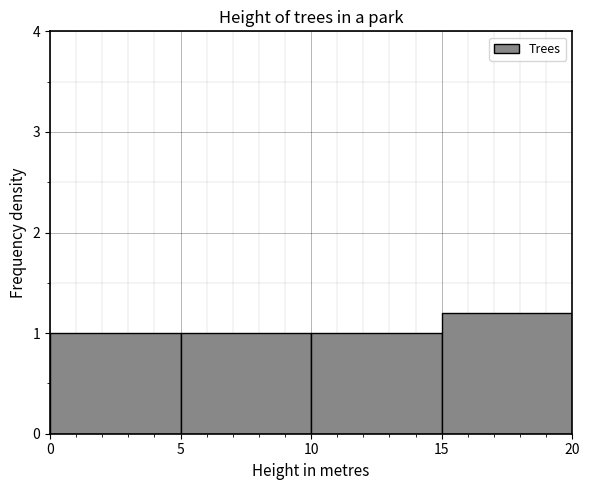

What is the height of the bar covering 15 to 20 on the x-axis? The values are not printed on the chart, so give them approximately, as read against the axis.

1.2